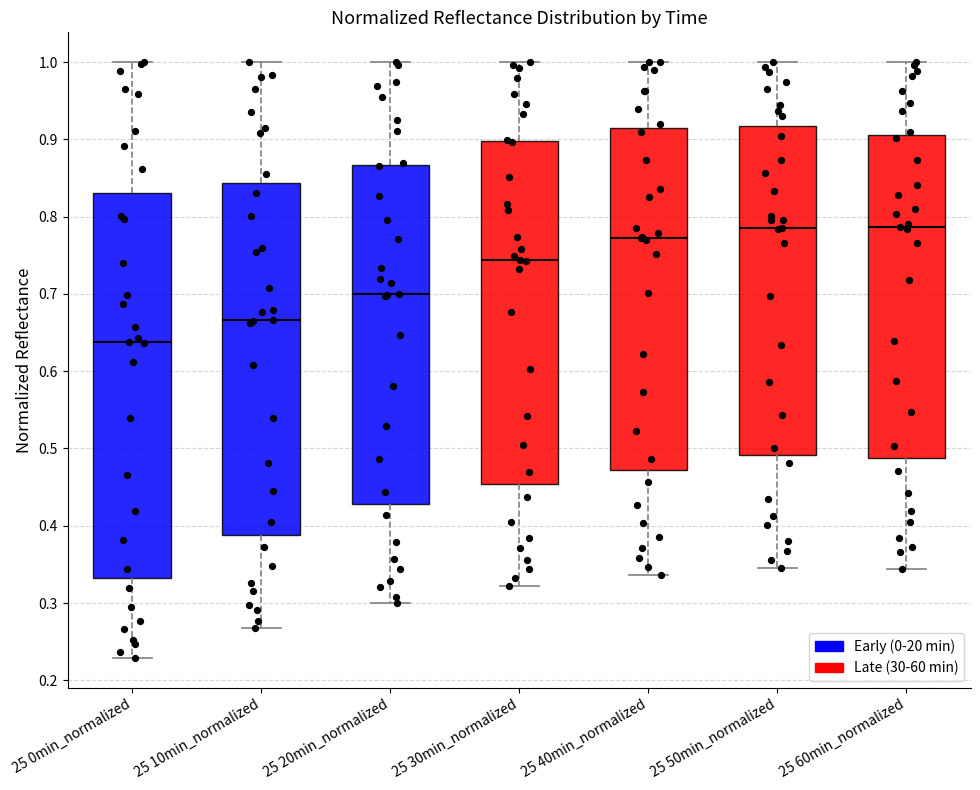

Comparing the boxes themselves (not the whiskers), which one is the tallest?

25 0min_normalized